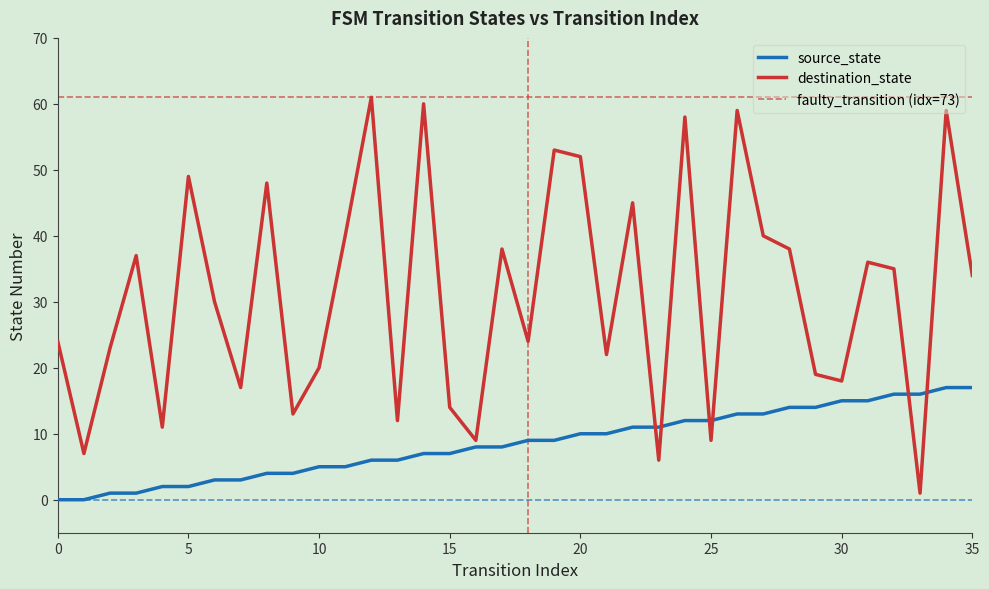

Which series changed the most between 21 and 28?

destination_state